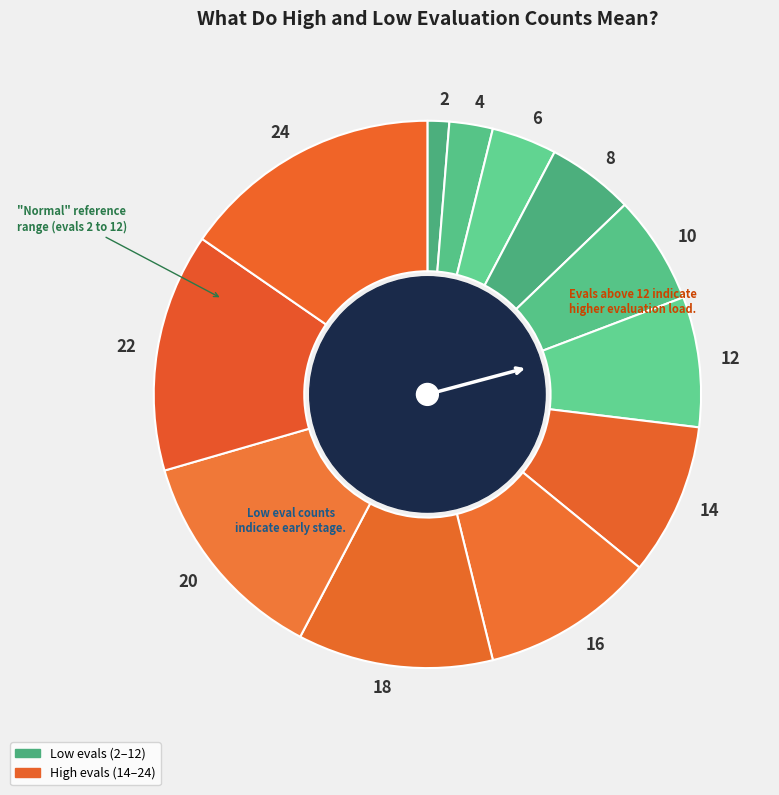

Rank the categories by value from highest to lowest.

24, 22, 20, 18, 16, 14, 12, 10, 8, 6, 4, 2